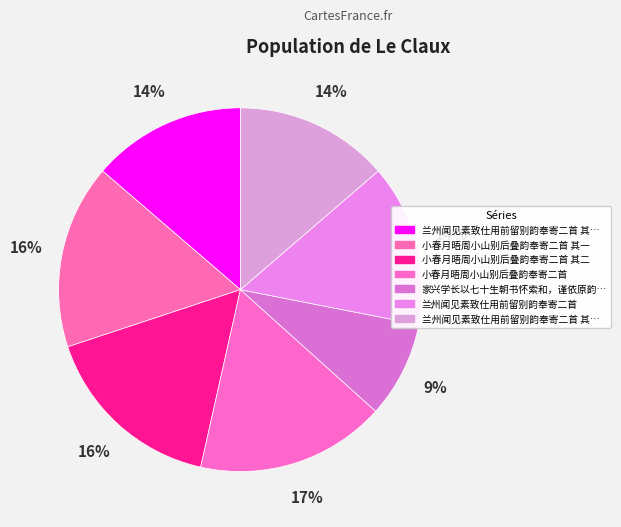

Which category has the biggest portion of the pie?

小春月晤周小山别后叠韵奉寄二首